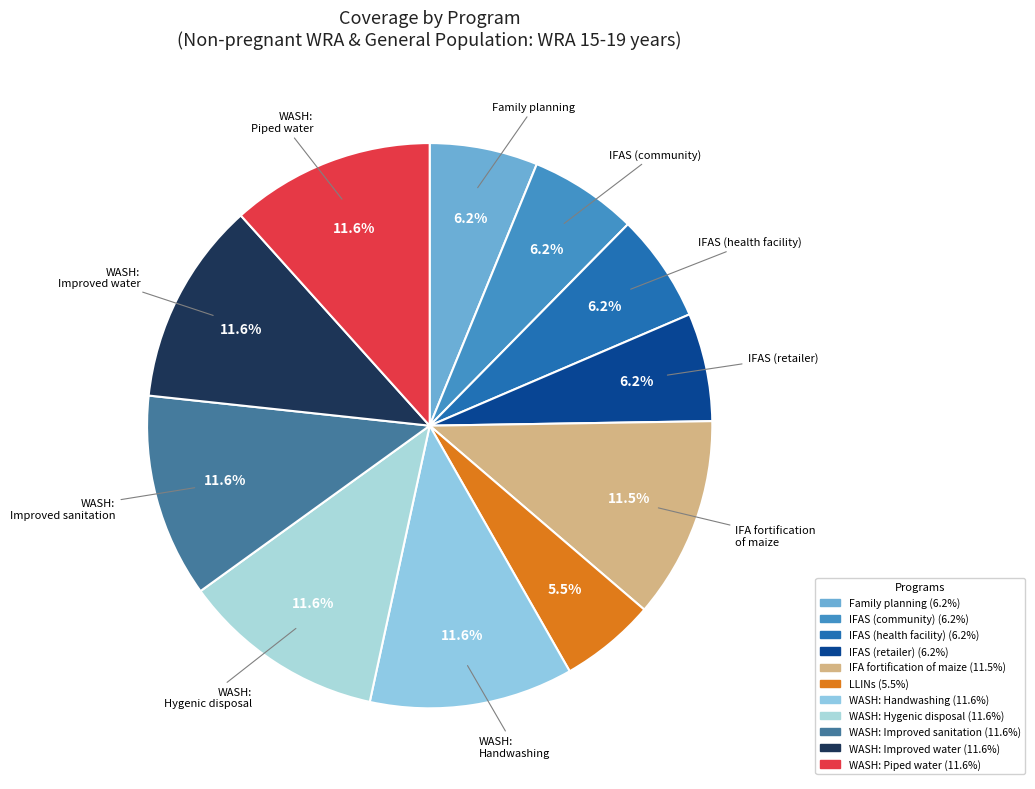

How many slices are in this pie chart?

11